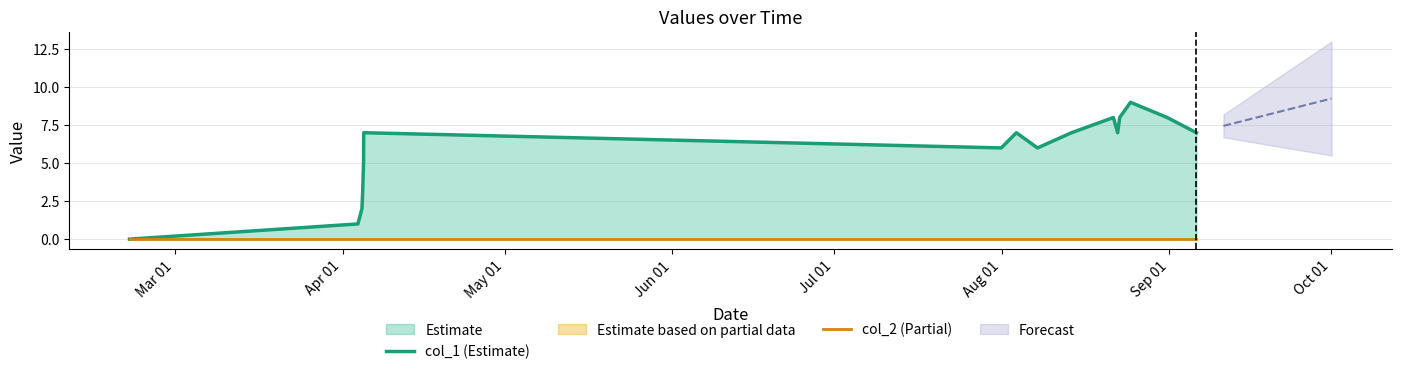

Rank the series by their maximum value, from lowest to highest.

col_2 (Partial), col_1 (Estimate)